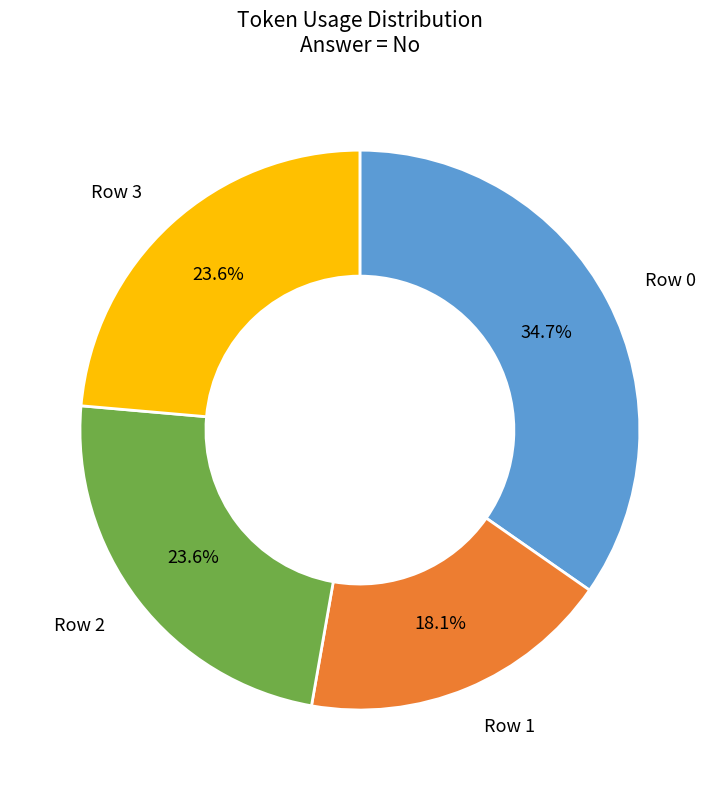

To the nearest percent, what is the average slice percentage?

25%